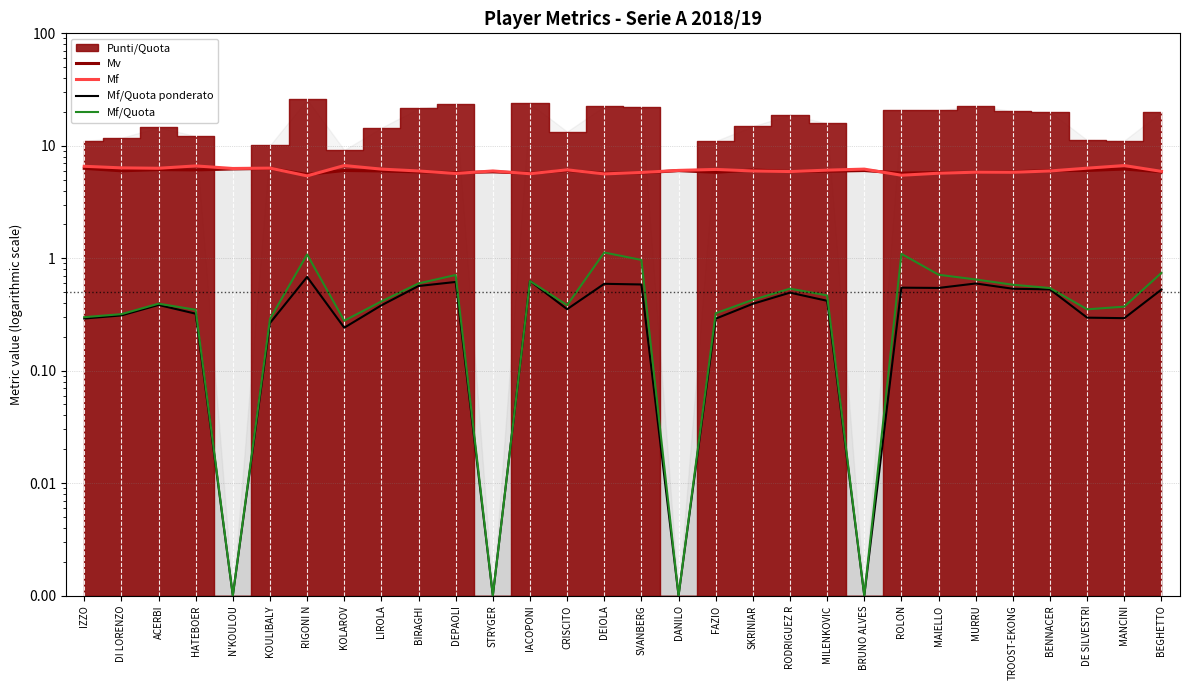

How many times do Mf and Mv cross each other?

14